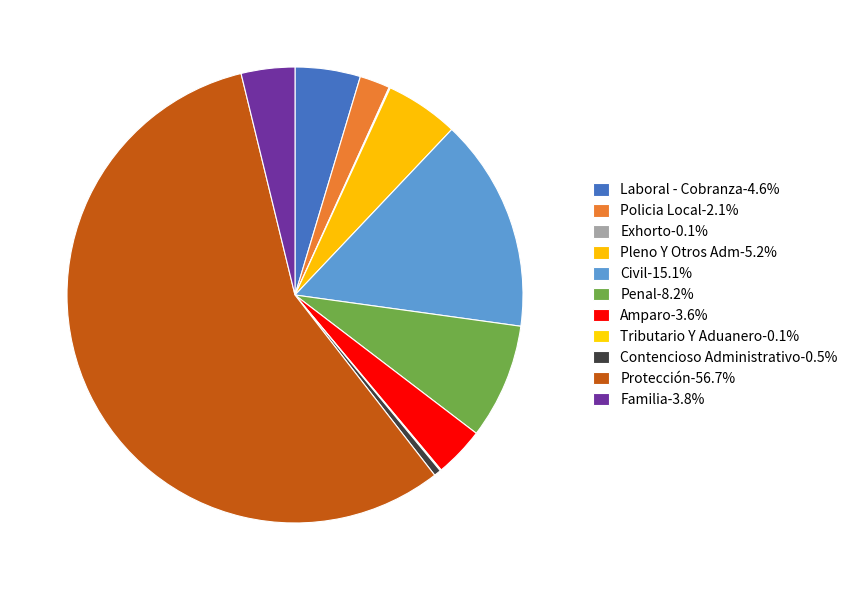

Do Contencioso Administrativo and Amparo together represent more than half of the pie?

No